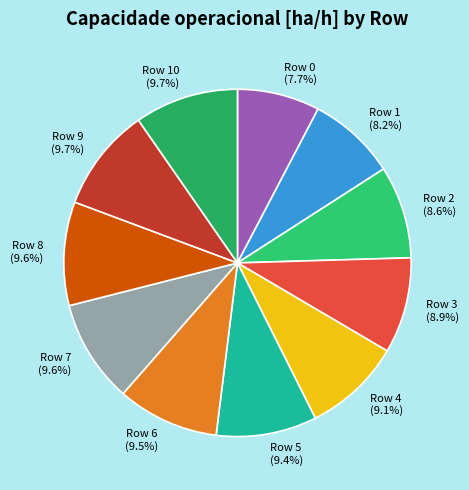

Does Row 7 represent more than half of the total?

No